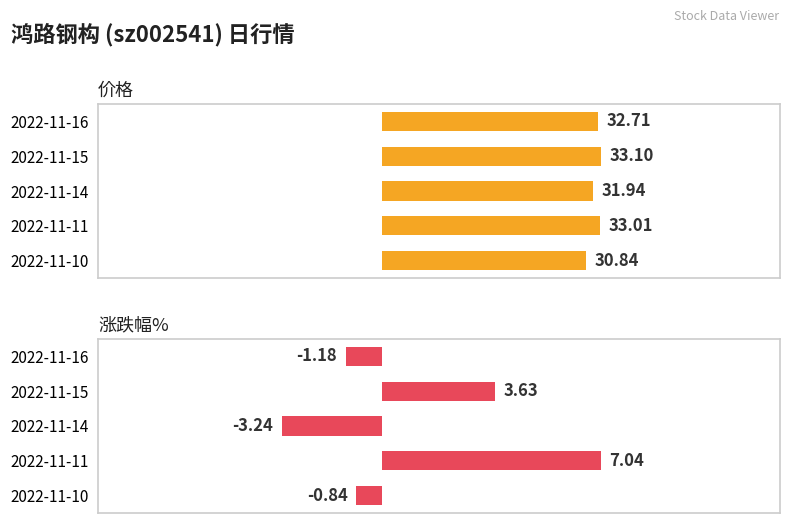

List the labels in order of 价格 value, smallest first.

2022-11-10, 2022-11-14, 2022-11-16, 2022-11-11, 2022-11-15